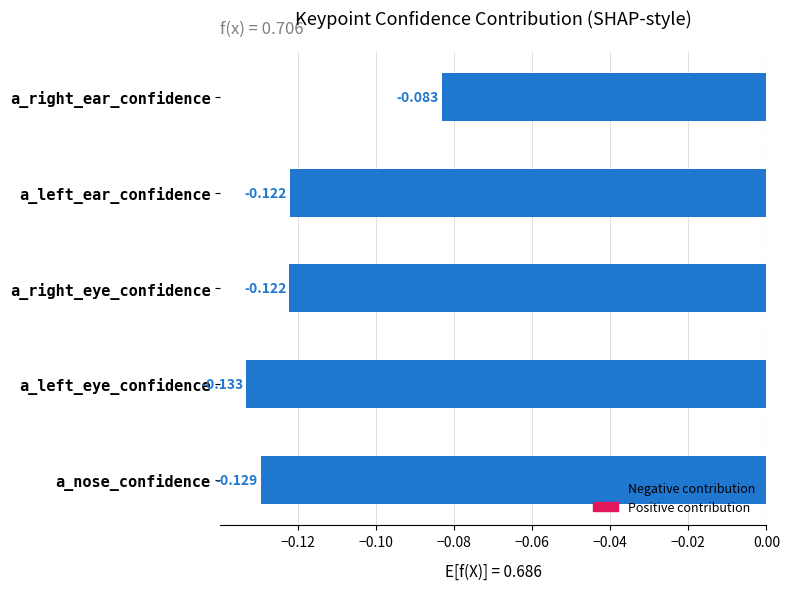

Are the bars grouped side by side (vs. stacked)?

No